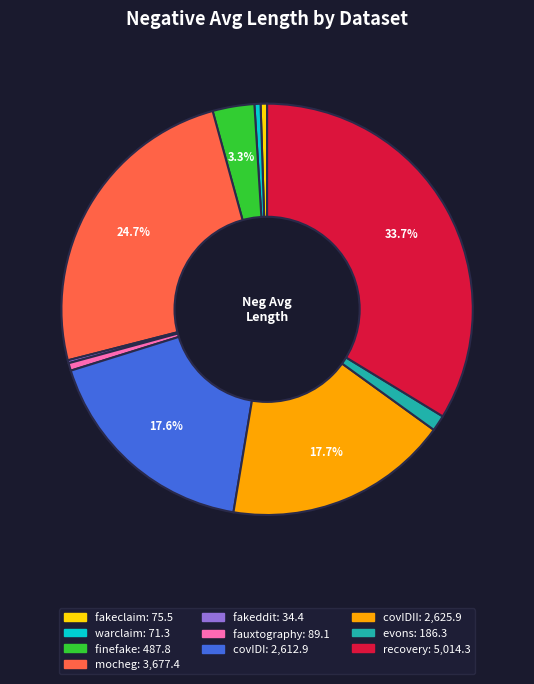

Does any single category account for the majority?

No